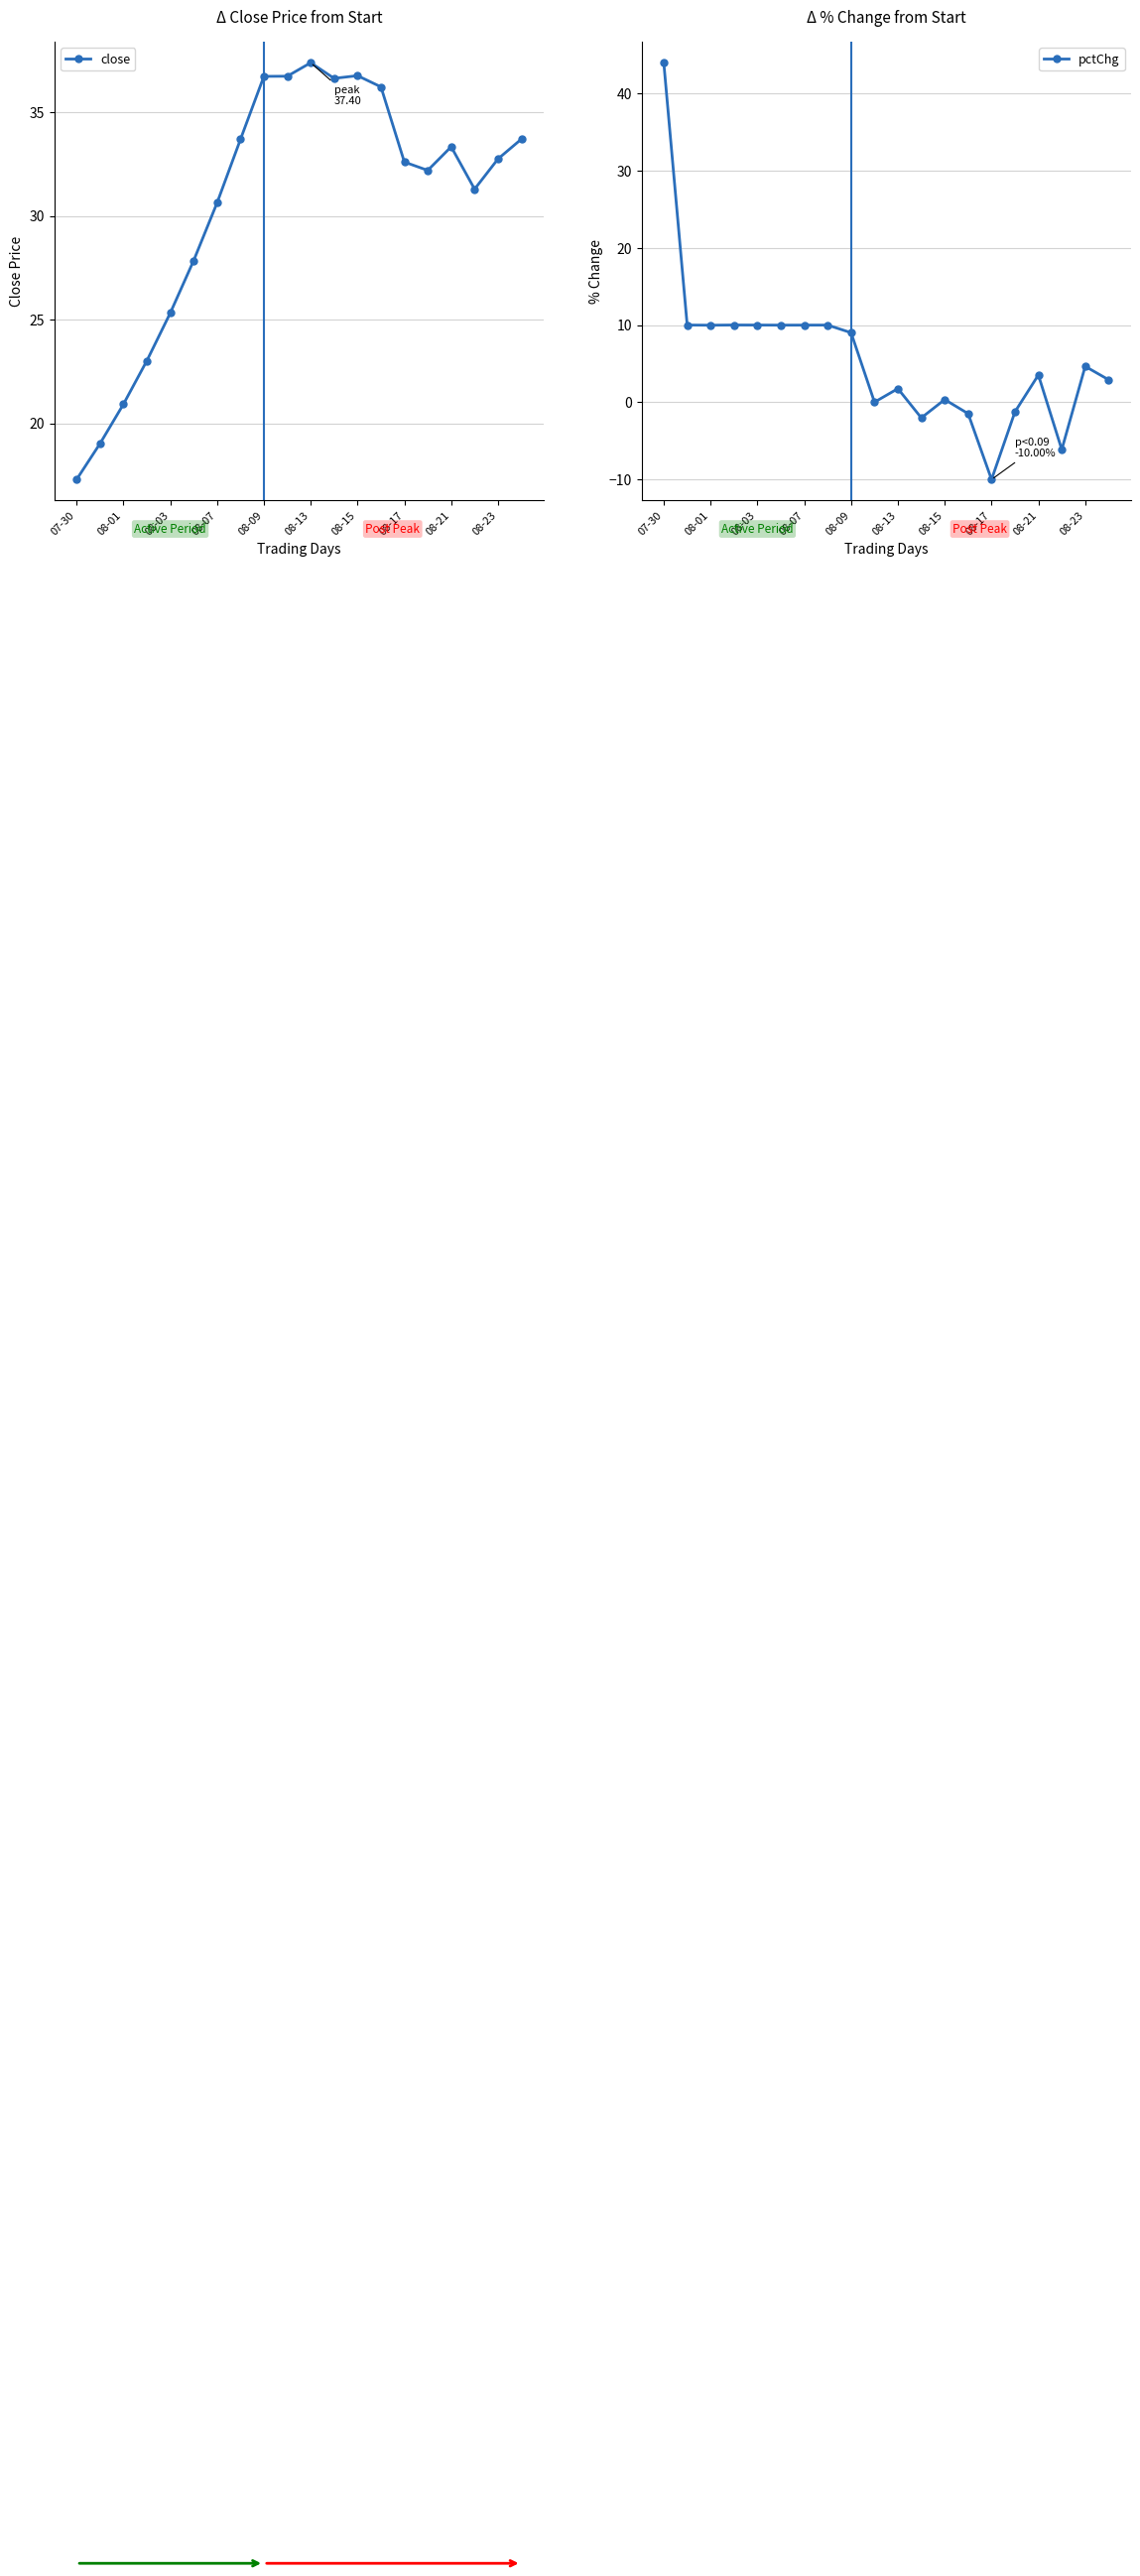

What is the sum of the close values at 08-13 and 08-23?

70.2